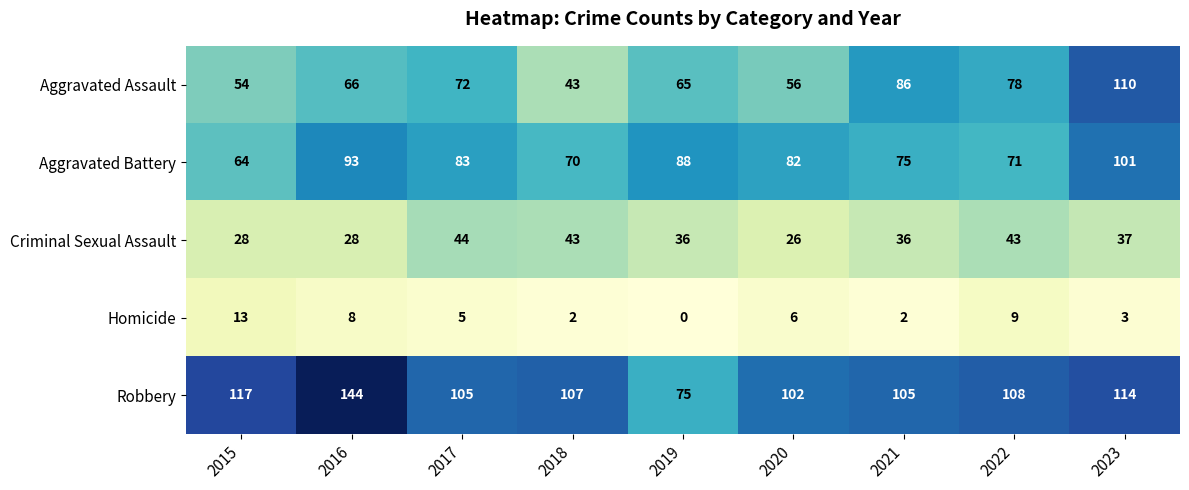

At which category does the chart reach its peak across all series?

2016